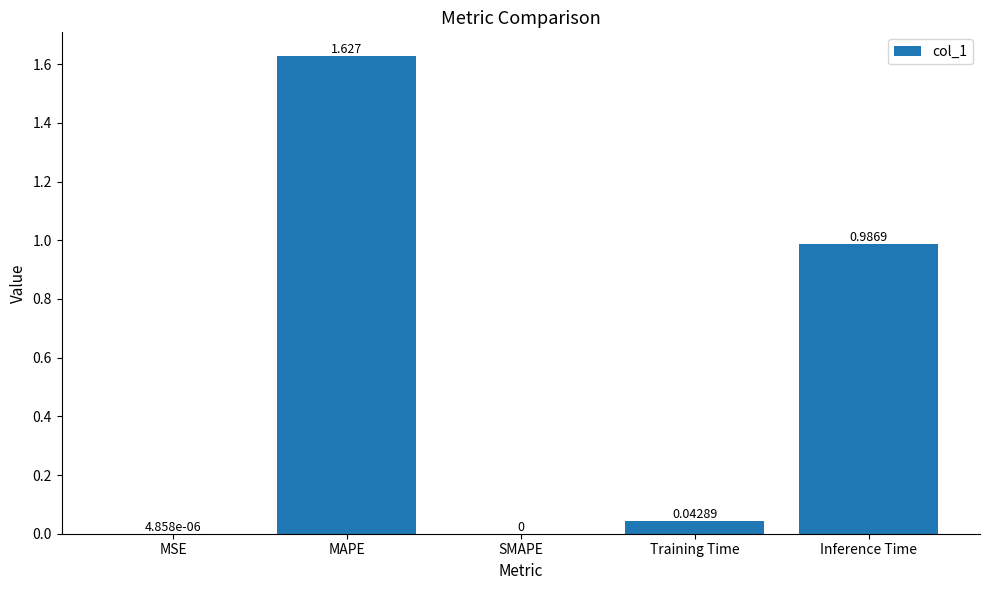

Between Inference Time and SMAPE, which is larger?

Inference Time